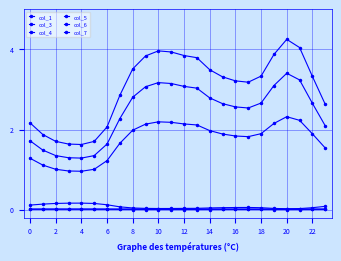

Does the chart have visible grid lines?

Yes